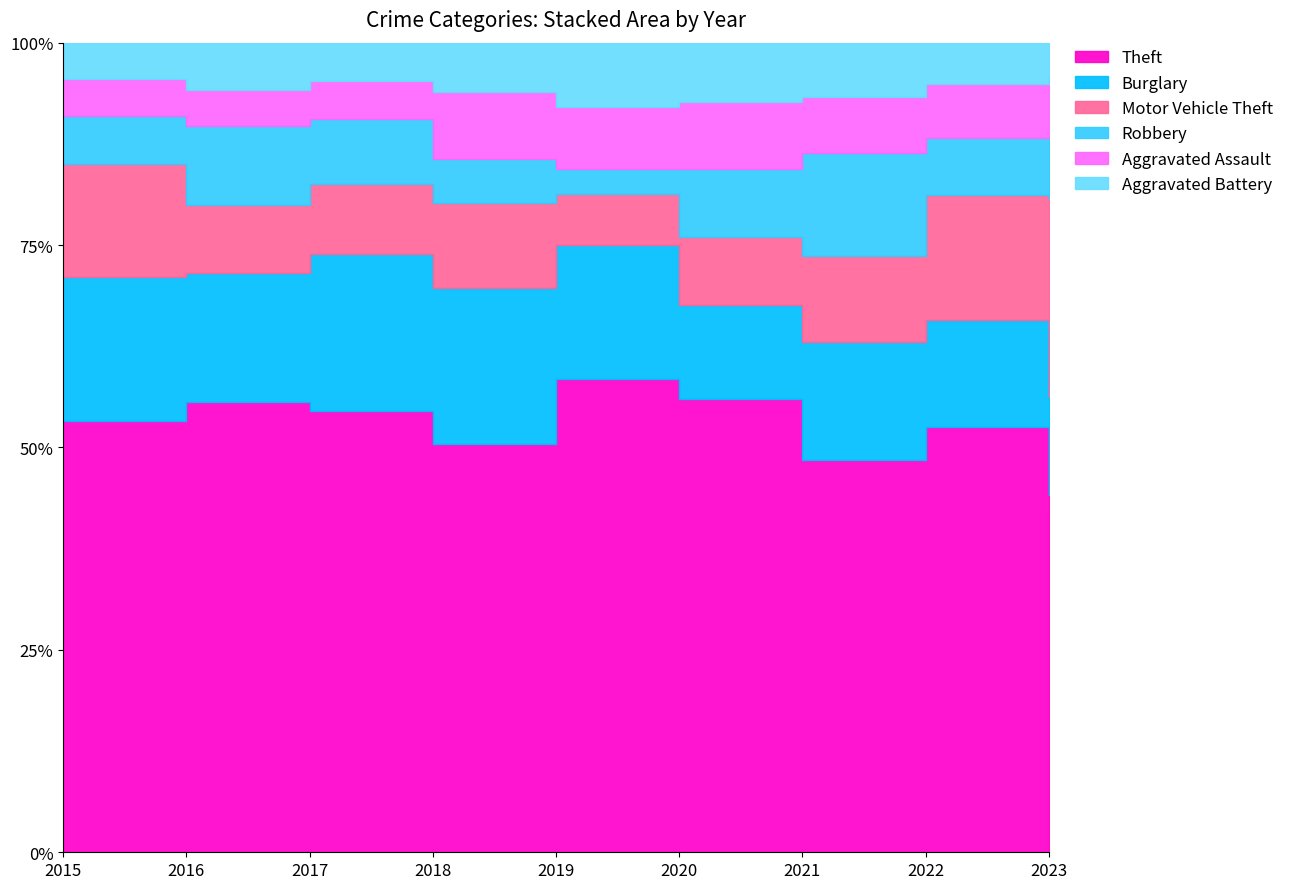

Which series has the largest total across all categories?

Theft